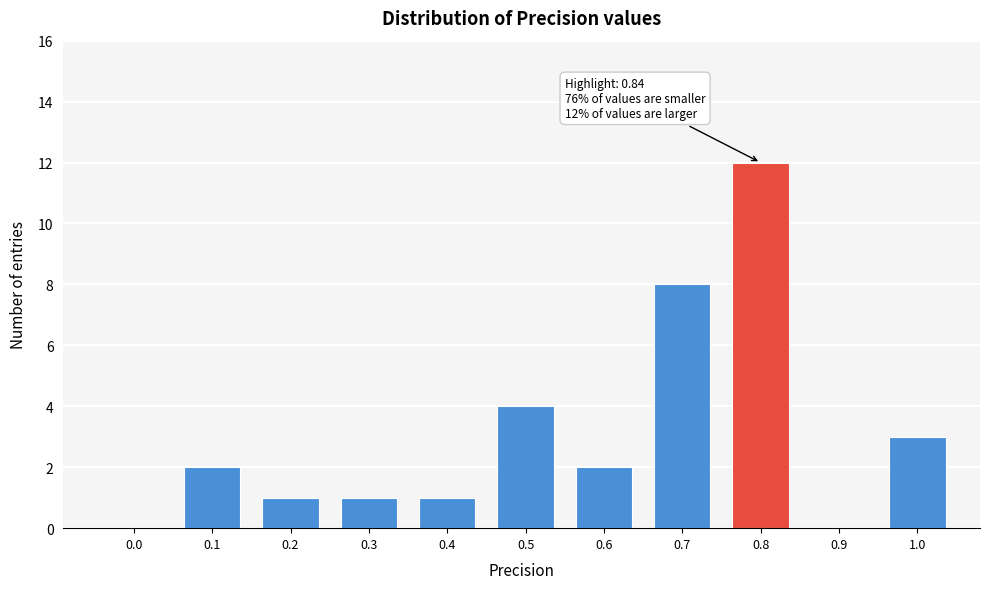

Reading left to right, list all the values displayed in this chart.

0.0=0	0.1=2	0.2=1	0.3=1	0.4=1	0.5=4	0.6=2	0.7=8	0.8=12	0.9=0	1.0=3